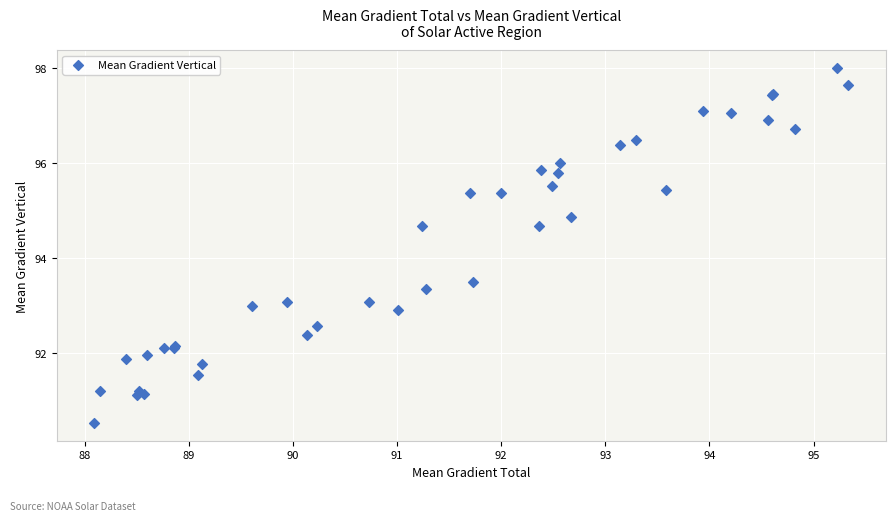

What Y value in the scatter plot is closest to 94?

93.5